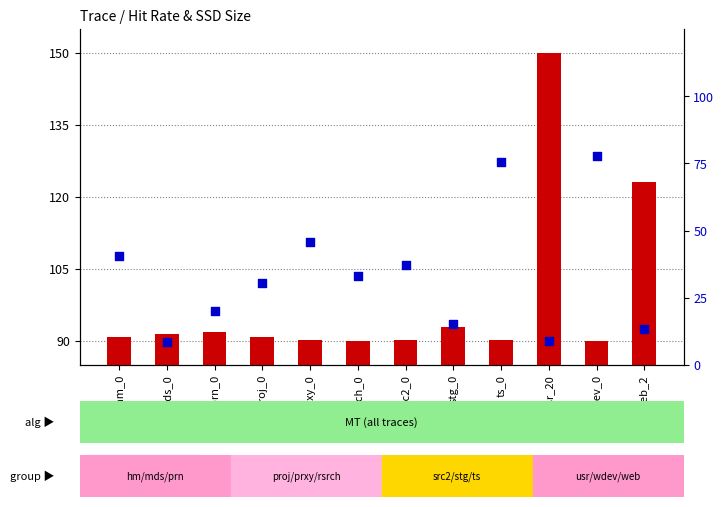

Is the value of hit rate % at stg_0 greater than the value of ssd size (scaled) at proj_0?

No